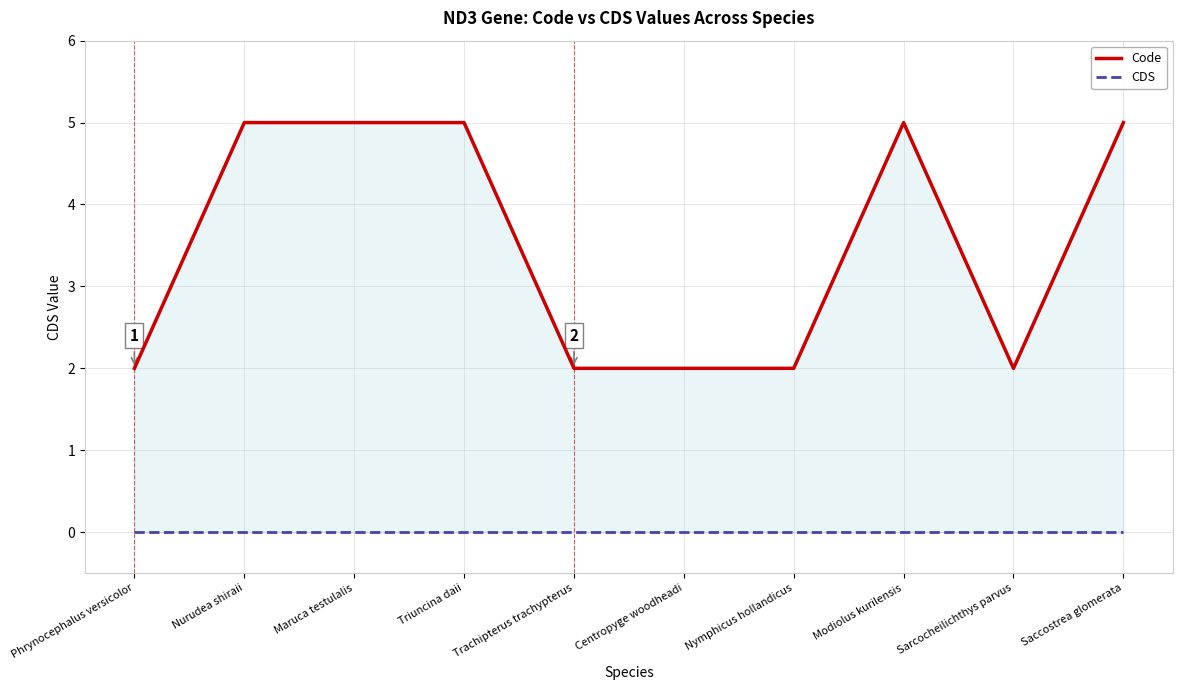

What is the sum of the Code values at Saccostrea glomerata and Nymphicus hollandicus?

7